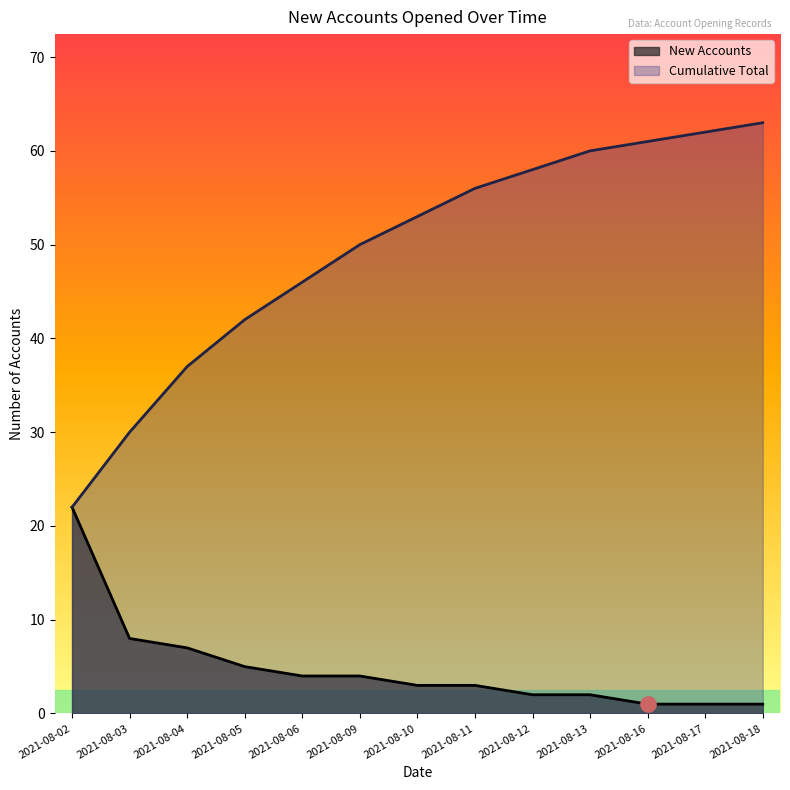

Which series contains the highest Y value?

Cumulative Total